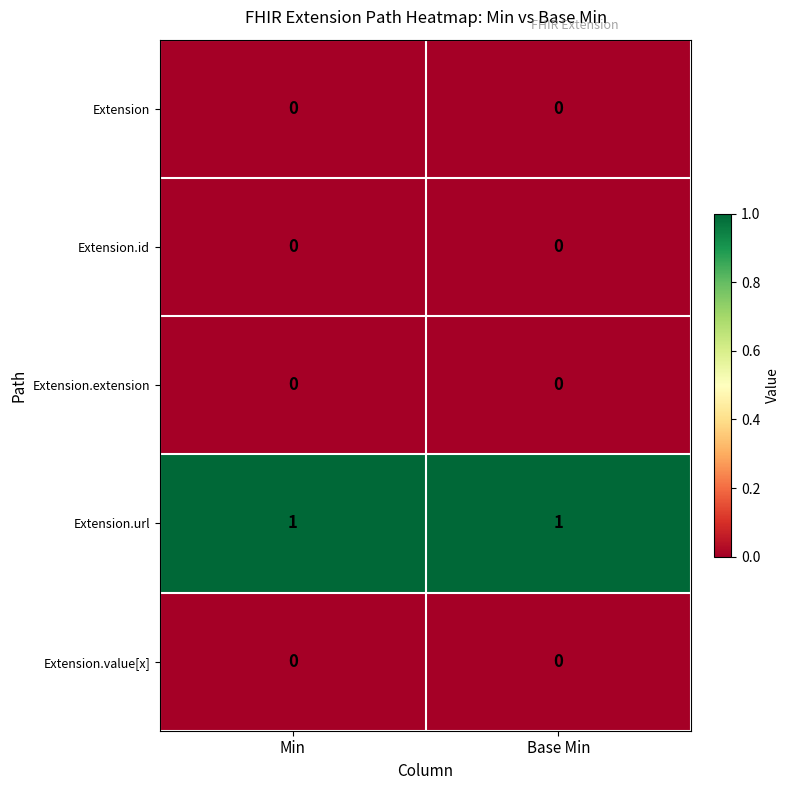

What is the spread (max minus min) of values at Min?

1